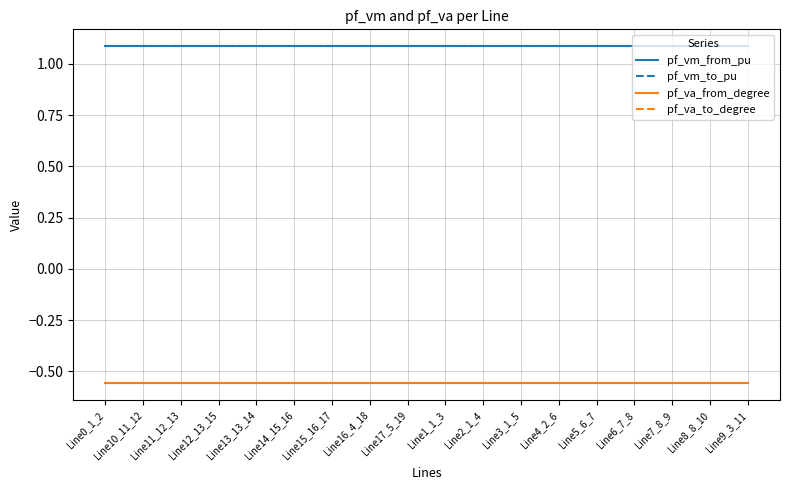

Is this an area chart (filled region under the line)?

No